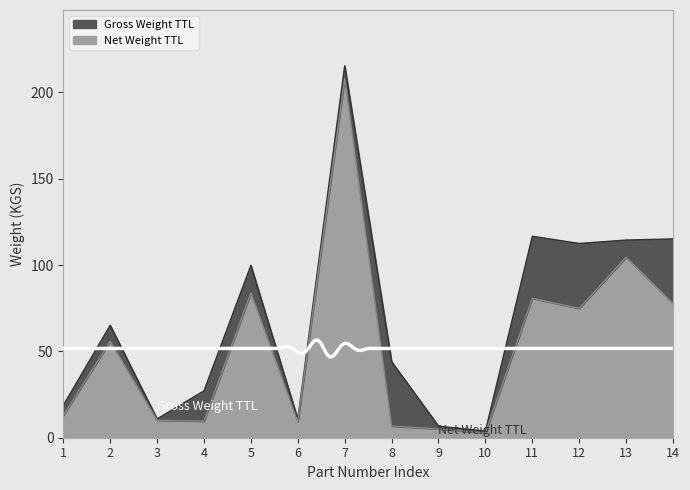

What is the greatest value displayed?

215.5